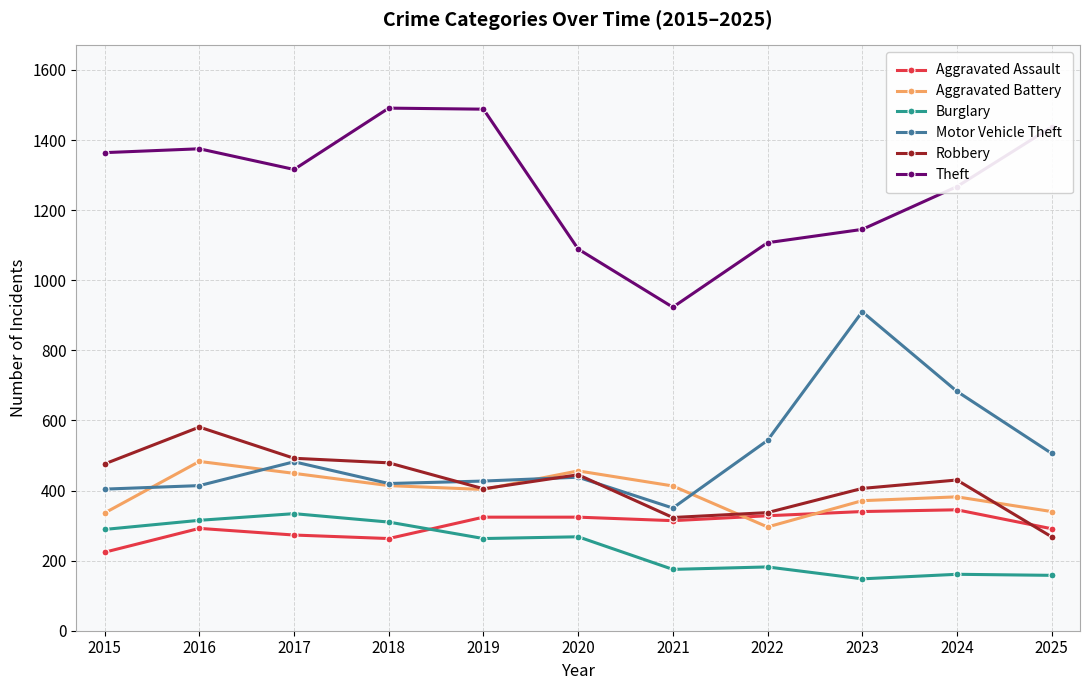

What are all the series names shown in the legend?

Aggravated Assault, Aggravated Battery, Burglary, Motor Vehicle Theft, Robbery, Theft